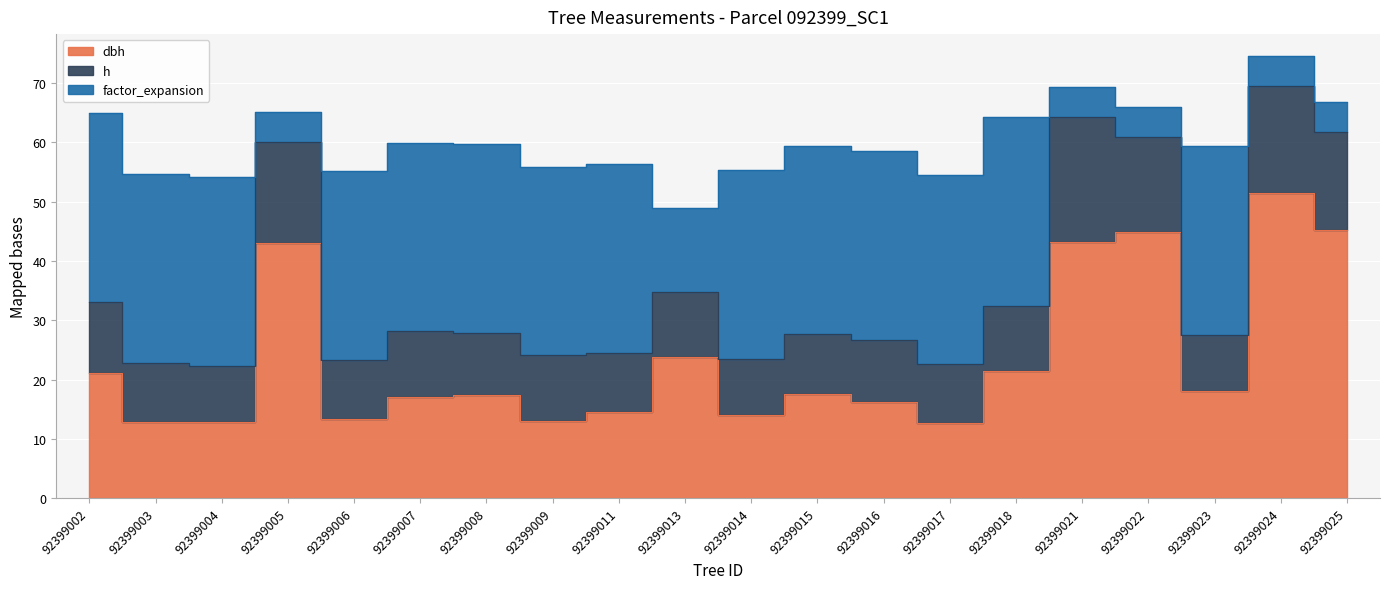

Is it true that dbh equals 45.0 at 92399022?

True